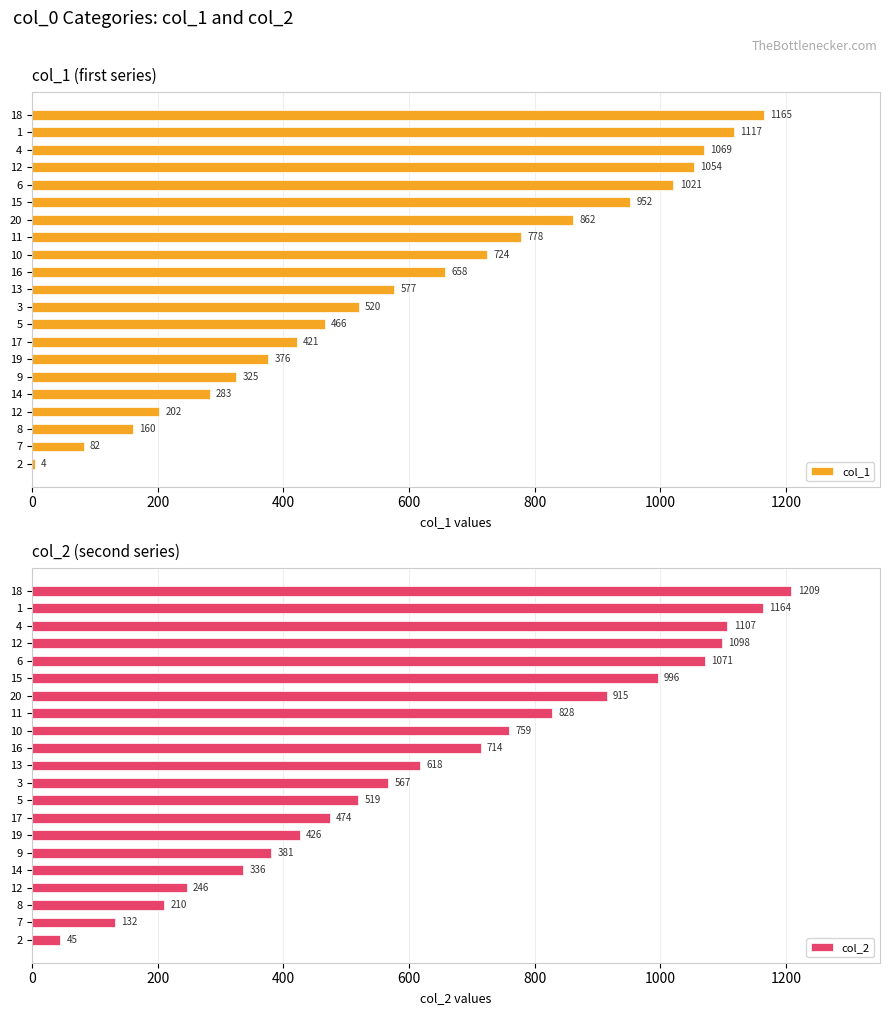

Rank the series by their average value, from lowest to highest.

col_1, col_2